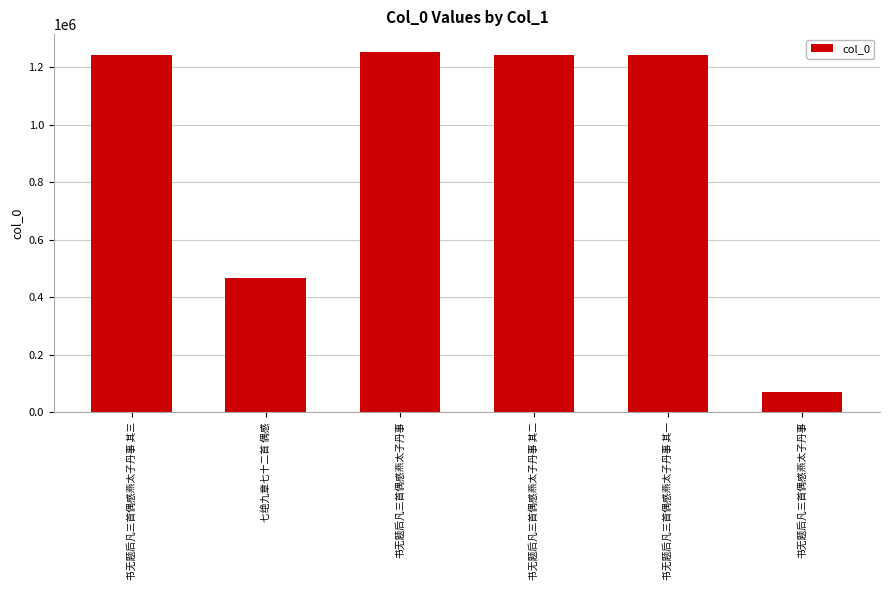

Reading right to left, extract all data points from this chart.

书无题后凡三首偶感燕太子丹事=71142	书无题后凡三首偶感燕太子丹事 其一=1241209	书无题后凡三首偶感燕太子丹事 其二=1241210	书无题后凡三首偶感燕太子丹事=1252211	七绝九章七十二首 偶感=465979	书无题后凡三首偶感燕太子丹事 其三=1241211